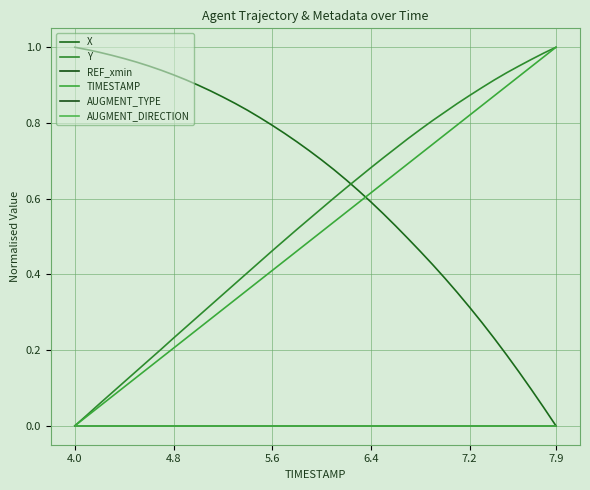

Where is AUGMENT_DIRECTION nearest to the value 0?

4.0